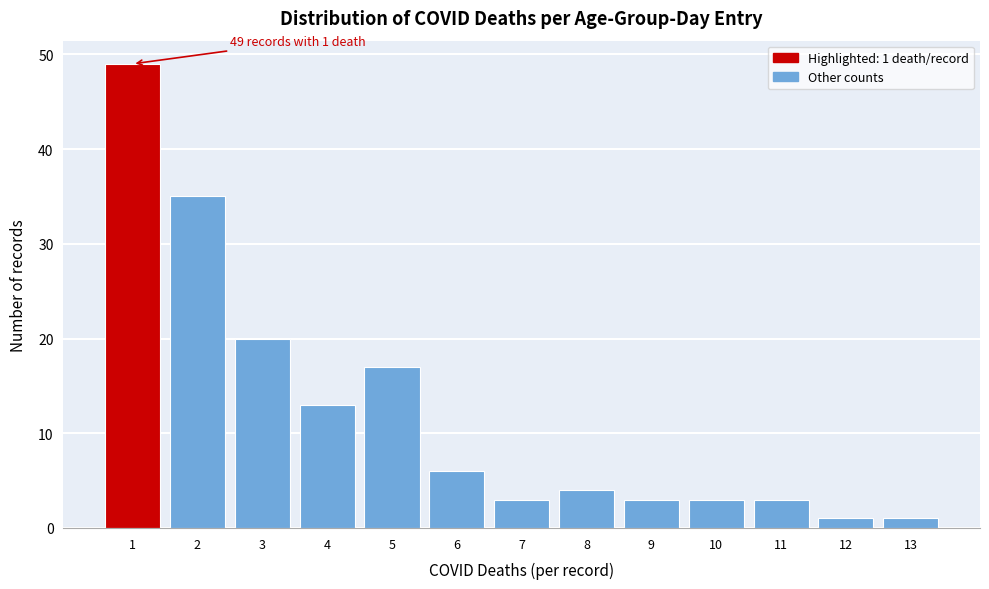

Reading right to left, transcribe all the data shown in this chart.

13=1	12=1	11=3	10=3	9=3	8=4	7=3	6=6	5=17	4=13	3=20	2=35	1=49